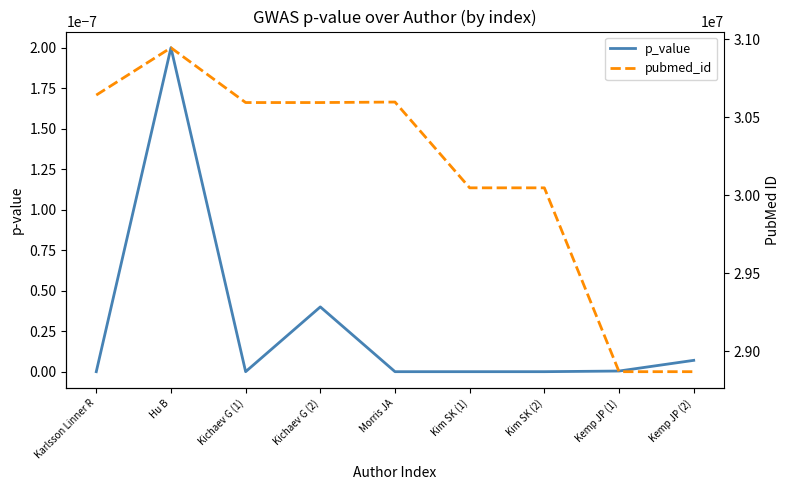

What are all the series names shown in the legend?

p_value, pubmed_id